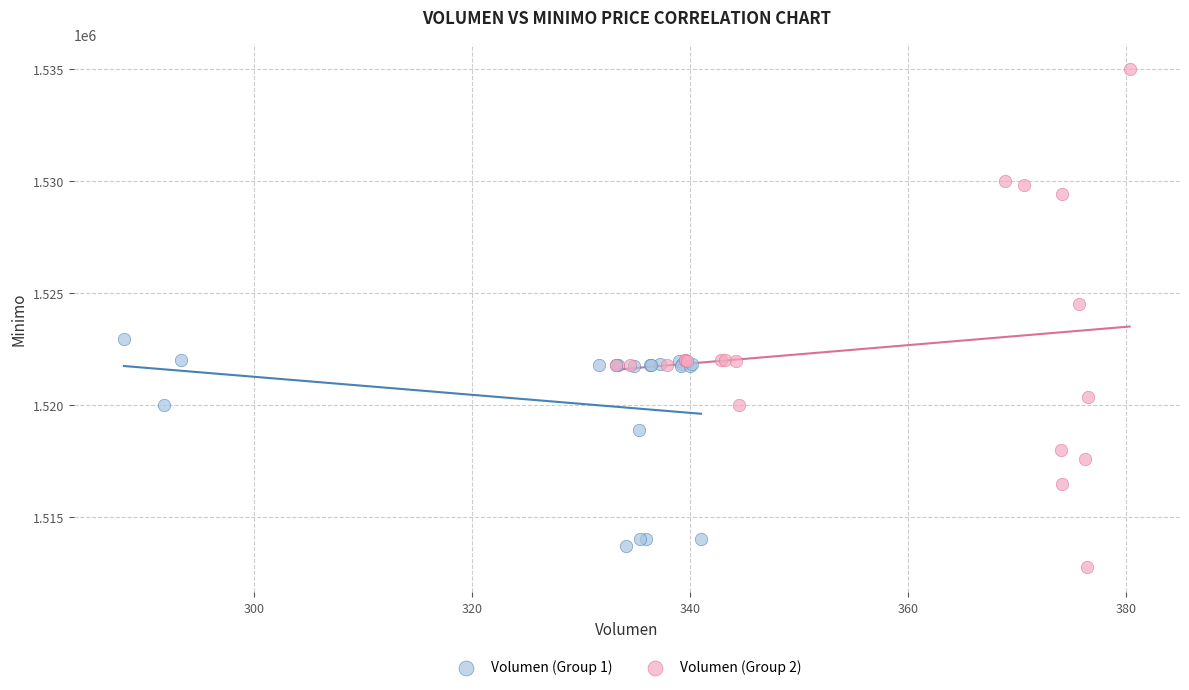

Which series contains the highest Y value?

Volumen (Group 2)